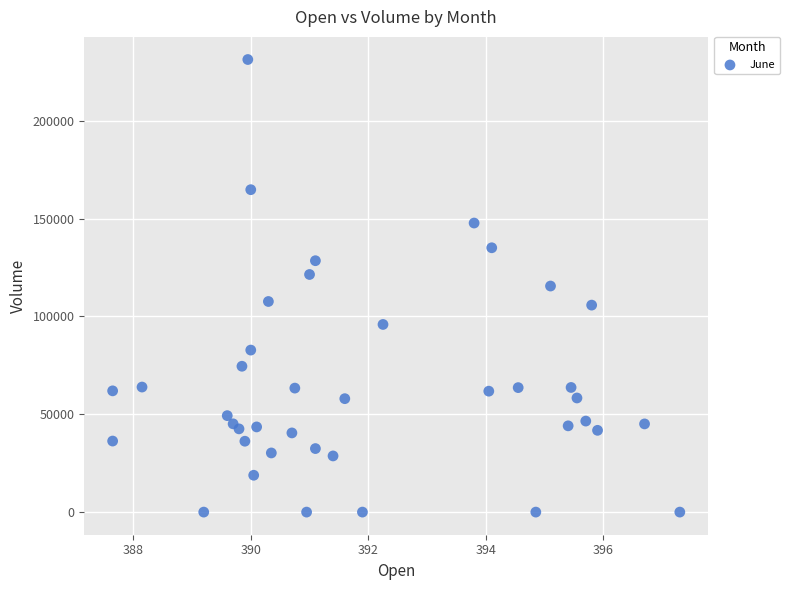

What is the range of Y values (max minus min)?

231312